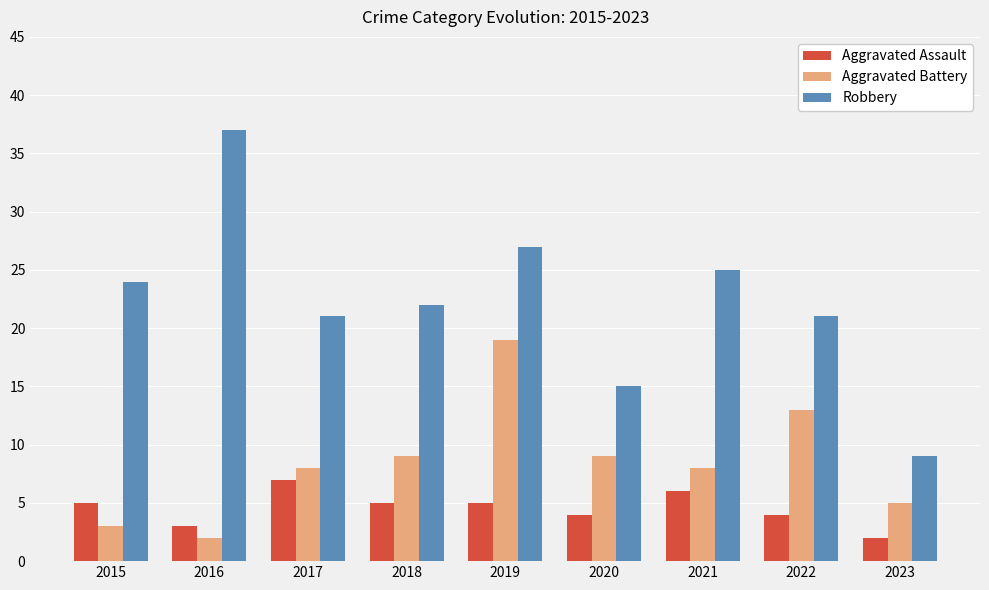

Are the bars grouped side by side (vs. stacked)?

Yes